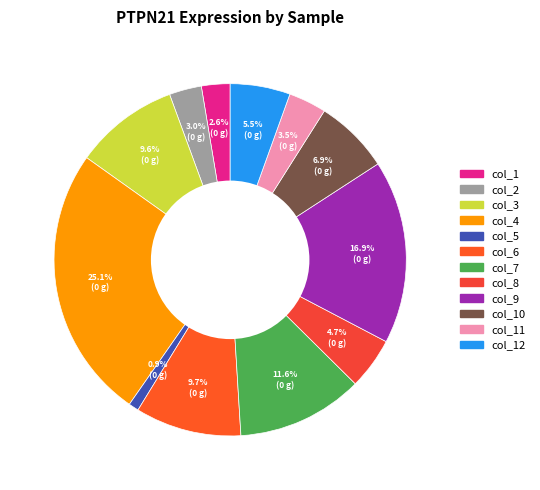

Which category has the smallest portion of the pie?

col_5